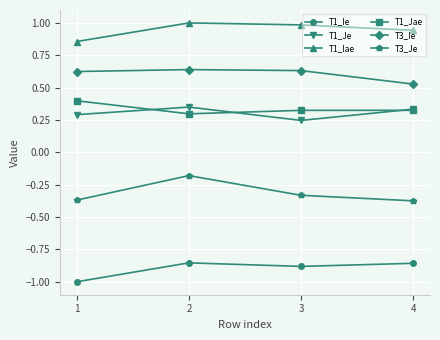

How many interior local valleys does the T1_Jae series have?

1